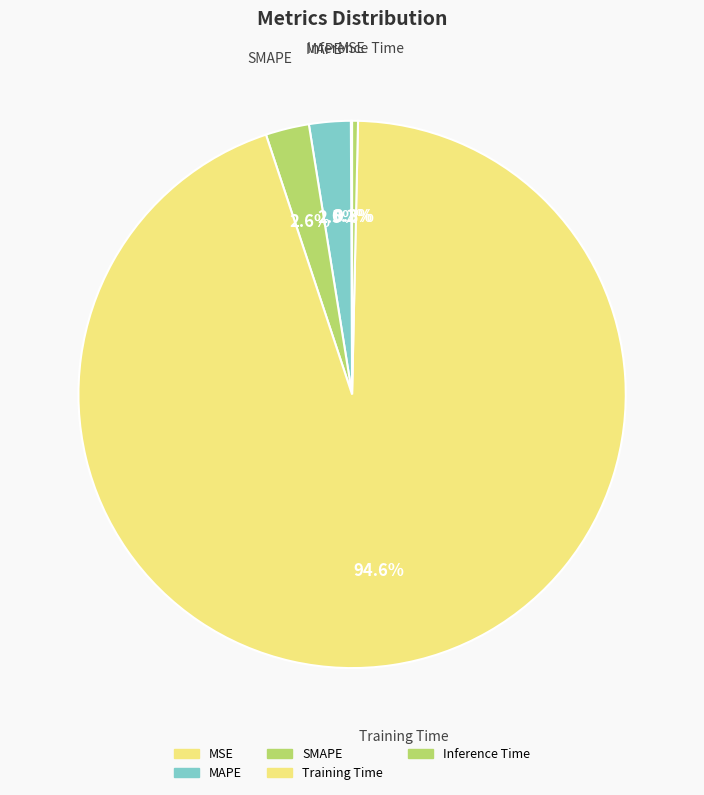

To the nearest percent, what is the difference between the largest and smallest slice percentages?

94%